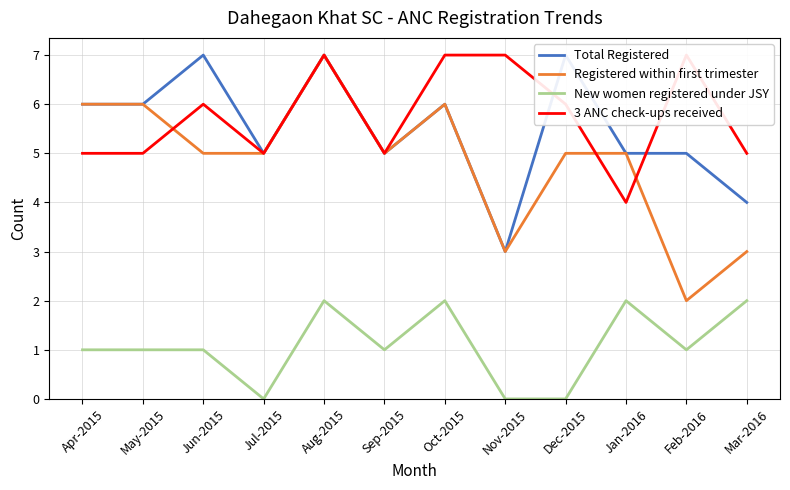

At which category is the sum across all series the highest?

Aug-2015